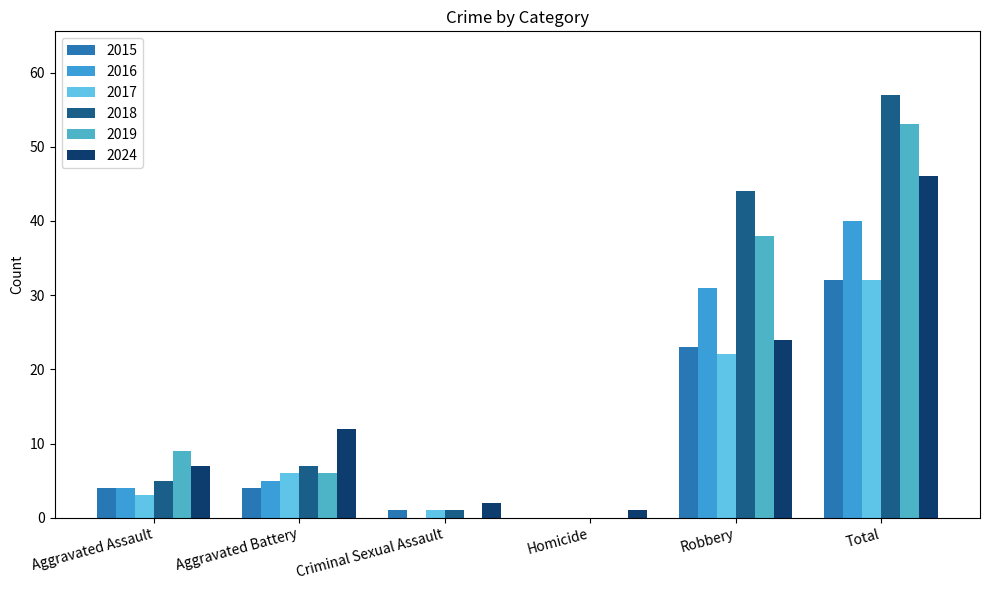

How many distinct data groups are displayed?

6